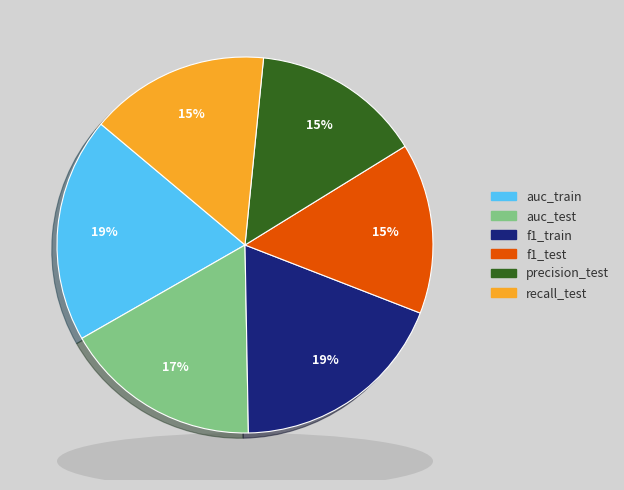

Do f1_test and precision_test together represent more than half of the pie?

No